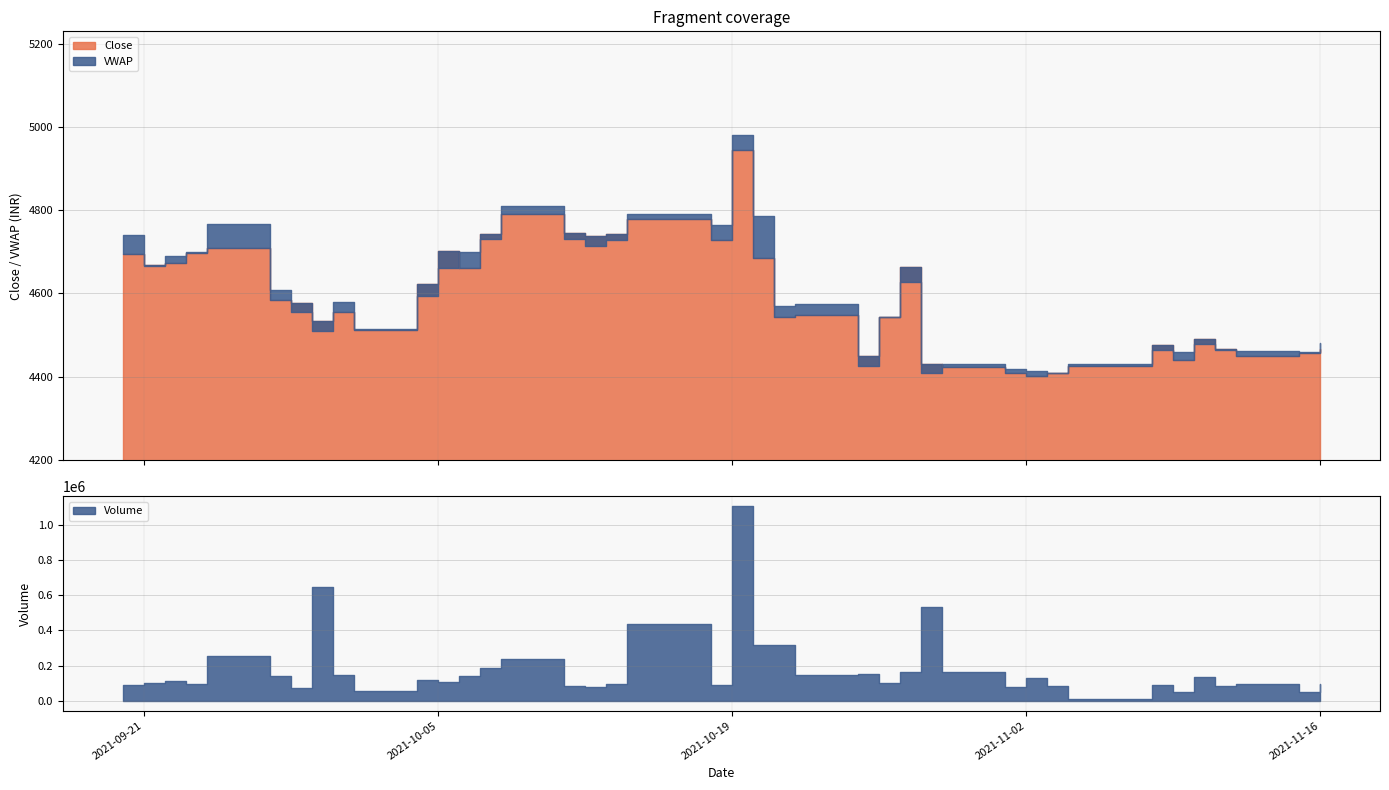

Reading right to left, transcribe all the data shown in this chart.

Close: 2021-11-16=4466.6	2021-11-15=4456.7	2021-11-12=4450.3	2021-11-11=4465.8	2021-11-10=4490.1	2021-11-09=4440.4	2021-11-08=4477.5	2021-11-04=4427.1	2021-11-03=4409.6	2021-11-02=4402.2	2021-11-01=4409.4	2021-10-29=4424.5	2021-10-28=4431.1	2021-10-27=4663.5	2021-10-26=4544.4	2021-10-25=4450.8	2021-10-22=4548.8	2021-10-21=4544.4	2021-10-20=4684.5	2021-10-19=4944.0	2021-10-18=4729.4	2021-10-14=4777.7	2021-10-13=4743.8	2021-10-12=4737.4	2021-10-11=4745.1	2021-10-08=4789.6	2021-10-07=4742.7	2021-10-06=4660.2	2021-10-05=4703.1	2021-10-04=4622.2	2021-10-01=4512.2	2021-09-30=4555.9	2021-09-29=4533.6	2021-09-28=4578.2	2021-09-27=4584.9	2021-09-24=4710.4	2021-09-23=4698.1	2021-09-22=4672.9	2021-09-21=4668.9	2021-09-20=4694.6
VWAP: 2021-11-16=4482.0	2021-11-15=4459.3	2021-11-12=4461.5	2021-11-11=4465.2	2021-11-10=4478.6	2021-11-09=4460.3	2021-11-08=4463.4	2021-11-04=4429.6	2021-11-03=4408.4	2021-11-02=4413.0	2021-11-01=4418.3	2021-10-29=4430.8	2021-10-28=4409.0	2021-10-27=4628.1	2021-10-26=4542.8	2021-10-25=4427.0	2021-10-22=4573.8	2021-10-21=4570.4	2021-10-20=4786.4	2021-10-19=4980.3	2021-10-18=4765.0	2021-10-14=4790.0	2021-10-13=4728.2	2021-10-12=4715.1	2021-10-11=4729.6	2021-10-08=4809.7	2021-10-07=4729.8	2021-10-06=4700.0	2021-10-05=4662.1	2021-10-04=4593.2	2021-10-01=4513.9	2021-09-30=4579.7	2021-09-29=4510.6	2021-09-28=4555.9	2021-09-27=4608.4	2021-09-24=4766.7	2021-09-23=4698.7	2021-09-22=4690.6	2021-09-21=4664.9	2021-09-20=4740.3
Volume: 2021-11-16=94444.0	2021-11-15=52209.0	2021-11-12=98135.0	2021-11-11=84528.0	2021-11-10=133754.0	2021-11-09=49611.0	2021-11-08=91560.0	2021-11-04=8606.0	2021-11-03=85117.0	2021-11-02=129909.0	2021-11-01=80040.0	2021-10-29=161515.0	2021-10-28=533554.0	2021-10-27=164552.0	2021-10-26=102115.0	2021-10-25=154946.0	2021-10-22=147504.0	2021-10-21=318021.0	2021-10-20=315975.0	2021-10-19=1105420.0	2021-10-18=88730.0	2021-10-14=437602.0	2021-10-13=97935.0	2021-10-12=78441.0	2021-10-11=86184.0	2021-10-08=235977.0	2021-10-07=188073.0	2021-10-06=142811.0	2021-10-05=106387.0	2021-10-04=116287.0	2021-10-01=56021.0	2021-09-30=148890.0	2021-09-29=647138.0	2021-09-28=73541.0	2021-09-27=143564.0	2021-09-24=254974.0	2021-09-23=96759.0	2021-09-22=114862.0	2021-09-21=99480.0	2021-09-20=90924.0